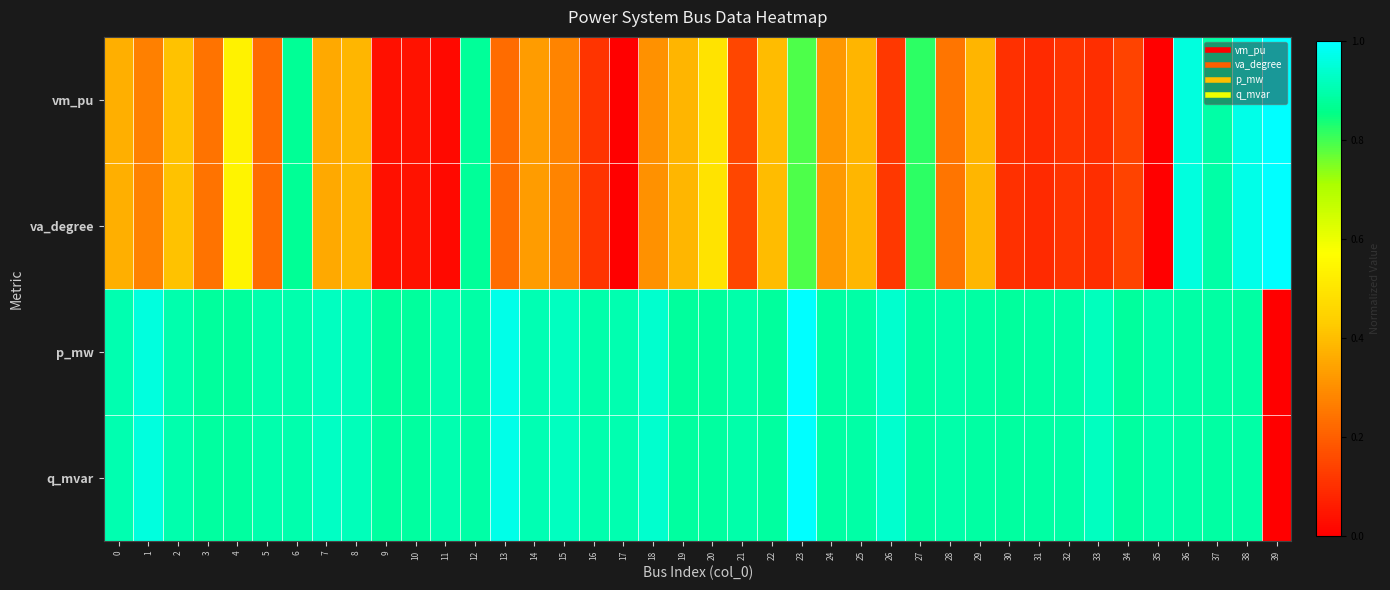

Reading left to right, what are all the values shown in this chart?

vm_pu: 0=0.4	1=0.3	2=0.4	3=0.2	4=0.5	5=0.2	6=0.9	7=0.4	8=0.4	9=0.0	10=0.0	11=0.0	12=0.9	13=0.2	14=0.3	15=0.3	16=0.1	17=0.0	18=0.3	19=0.4	20=0.5	21=0.2	22=0.4	23=0.8	24=0.3	25=0.4	26=0.1	27=0.8	28=0.2	29=0.4	30=0.1	31=0.1	32=0.1	33=0.1	34=0.1	35=0.0	36=1.0	37=0.9	38=1.0	39=1.0
va_degree: 0=0.4	1=0.3	2=0.4	3=0.2	4=0.5	5=0.2	6=0.9	7=0.4	8=0.4	9=0.0	10=0.0	11=0.0	12=0.9	13=0.2	14=0.3	15=0.3	16=0.1	17=0.0	18=0.3	19=0.4	20=0.5	21=0.2	22=0.4	23=0.8	24=0.3	25=0.4	26=0.1	27=0.8	28=0.2	29=0.4	30=0.1	31=0.1	32=0.1	33=0.1	34=0.1	35=0.0	36=1.0	37=0.9	38=1.0	39=1.0
p_mw: 0=0.9	1=1.0	2=0.9	3=0.9	4=0.9	5=0.9	6=0.9	7=0.9	8=0.9	9=0.9	10=0.9	11=0.9	12=0.9	13=1.0	14=0.9	15=0.9	16=0.9	17=0.9	18=0.9	19=0.9	20=0.9	21=0.9	22=0.9	23=1.0	24=0.9	25=0.9	26=0.9	27=0.9	28=0.9	29=0.9	30=0.9	31=0.9	32=0.9	33=0.9	34=0.9	35=0.9	36=0.9	37=0.9	38=0.9	39=0.0
q_mvar: 0=0.9	1=1.0	2=0.9	3=0.9	4=0.9	5=0.9	6=0.9	7=0.9	8=0.9	9=0.9	10=0.9	11=0.9	12=0.9	13=1.0	14=0.9	15=0.9	16=0.9	17=0.9	18=0.9	19=0.9	20=0.9	21=0.9	22=0.9	23=1.0	24=0.9	25=0.9	26=0.9	27=0.9	28=0.9	29=0.9	30=0.9	31=0.9	32=0.9	33=0.9	34=0.9	35=0.9	36=0.9	37=0.9	38=0.9	39=0.0